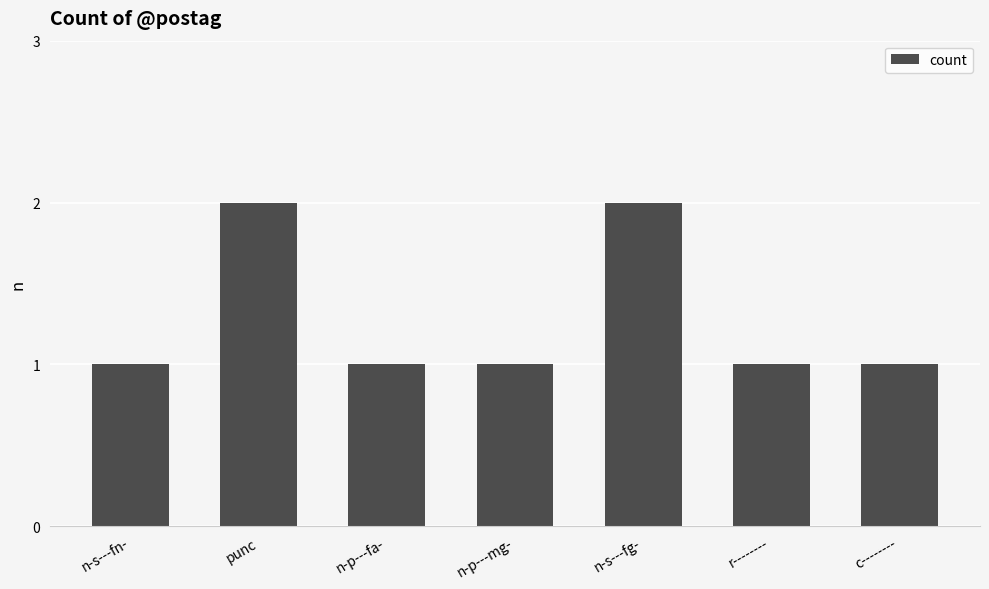

Is it true that the value at n-p---mg- is 0?

False